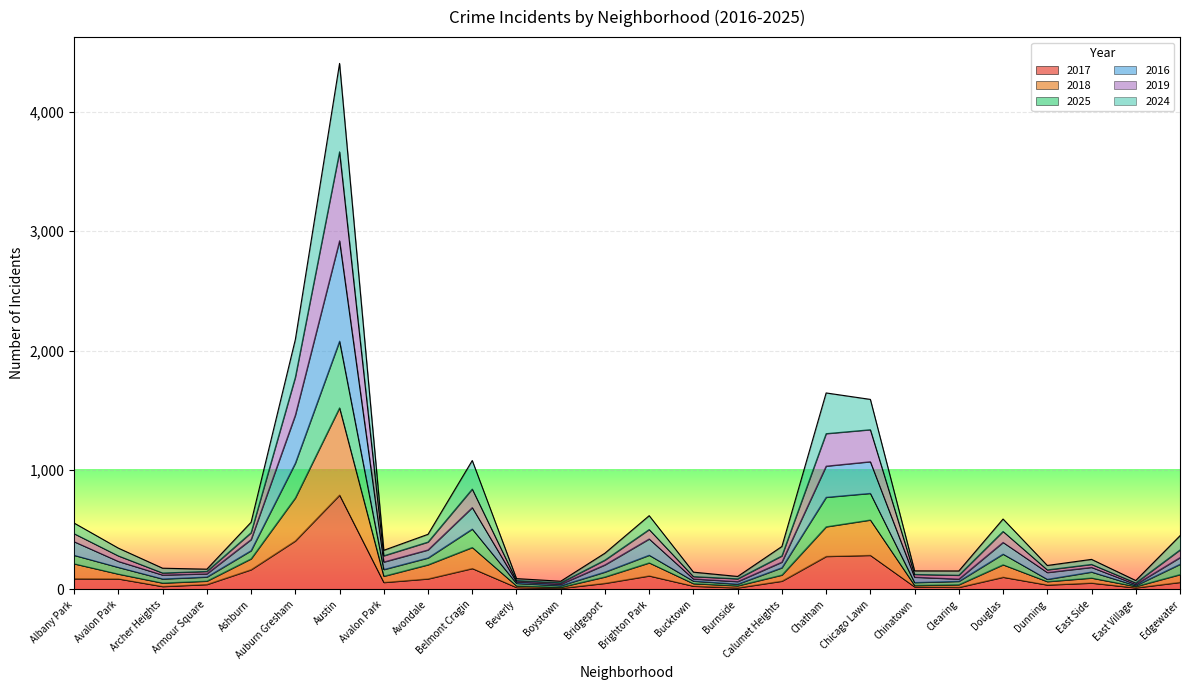

At which label does 2018 first exceed 121?

Albany Park